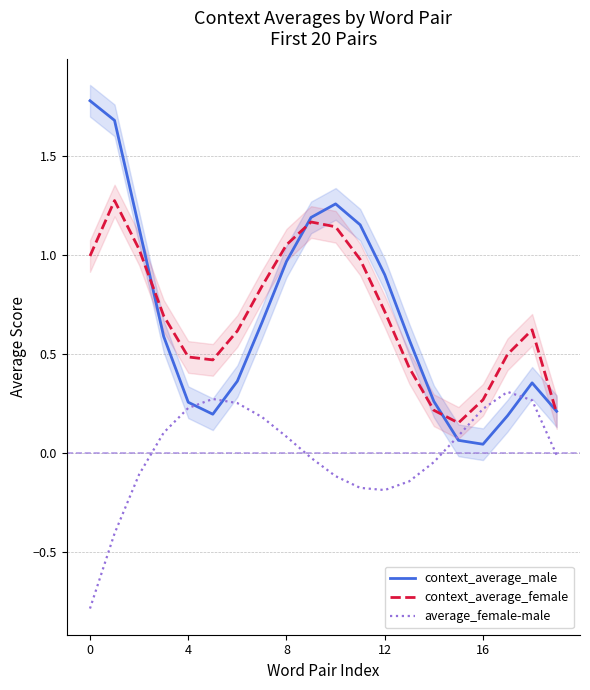

Which series has the largest total across all categories?

context_average_female